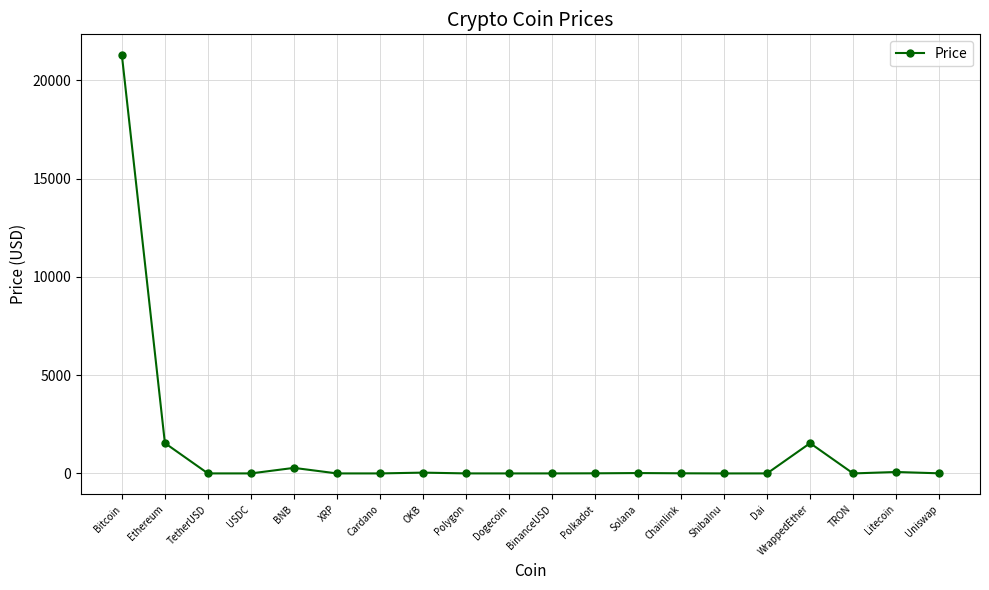

What is the difference between the maximum and minimum values?

21279.1